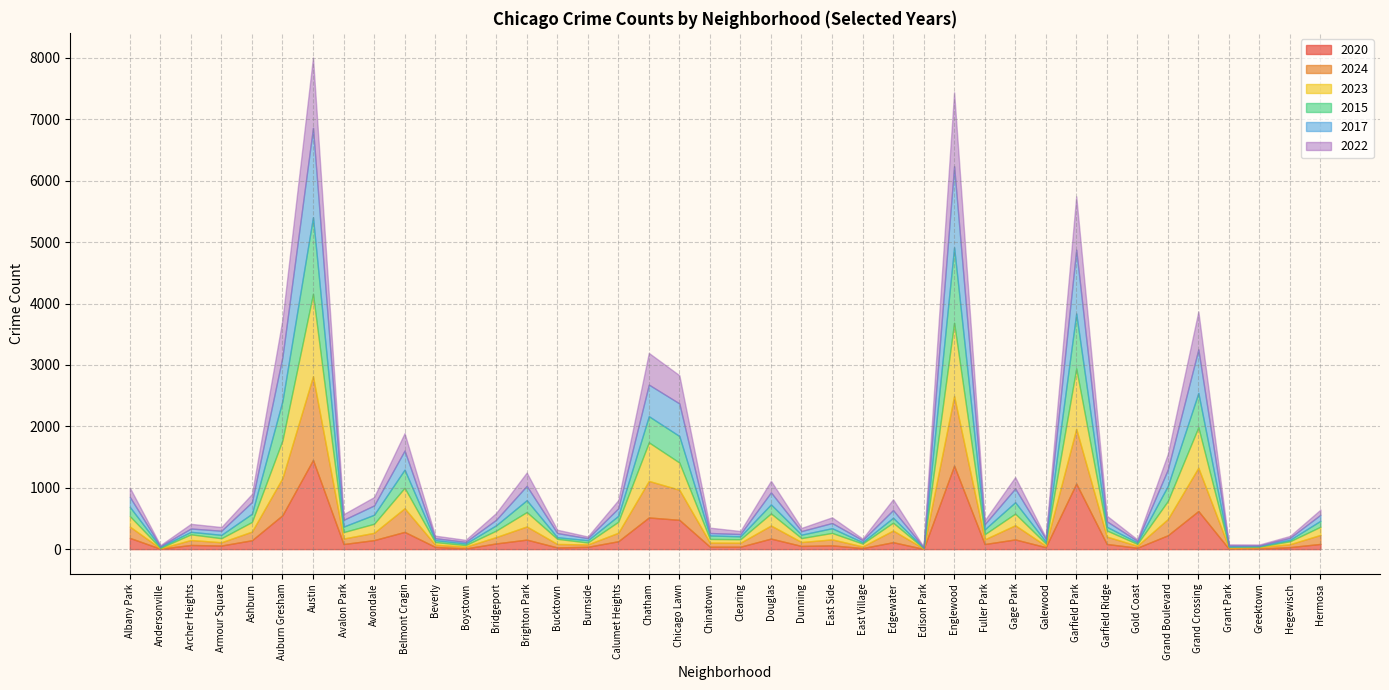

Does the chart have visible grid lines?

Yes